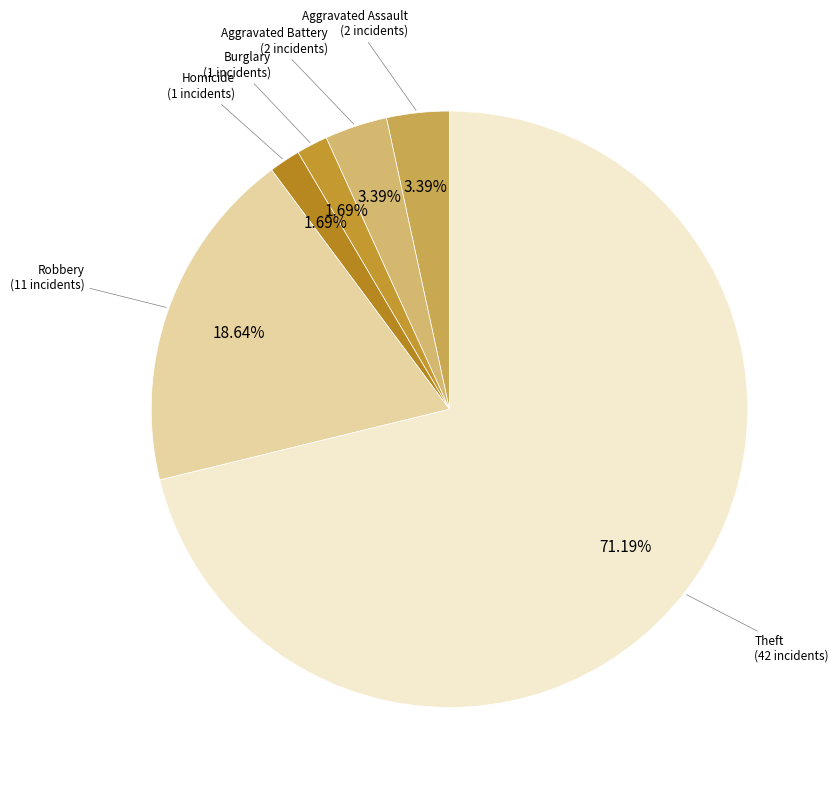

What is the largest slice in the pie chart?

Theft